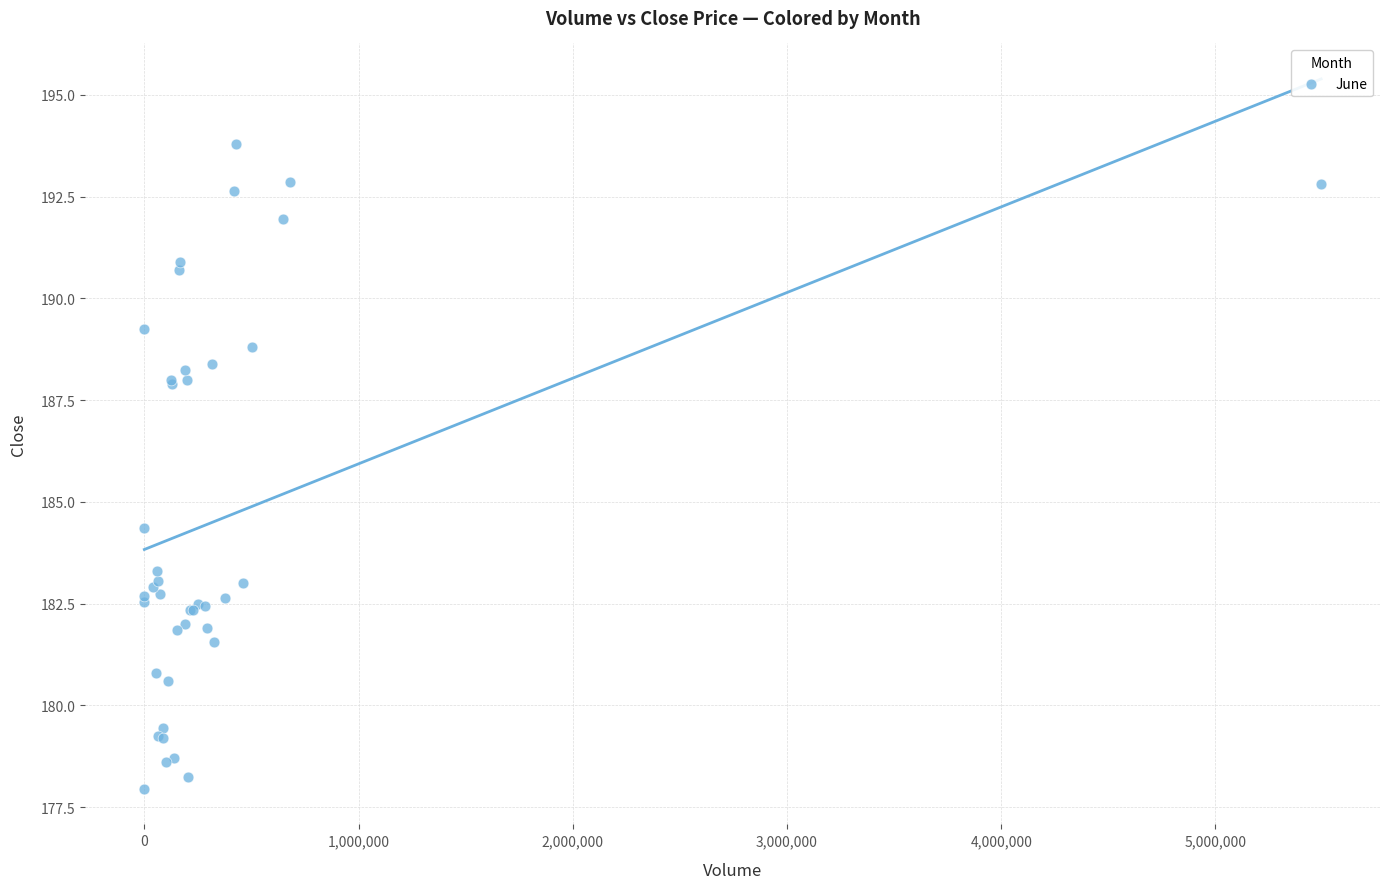

What Y value in the scatter plot is closest to 185?

184.4